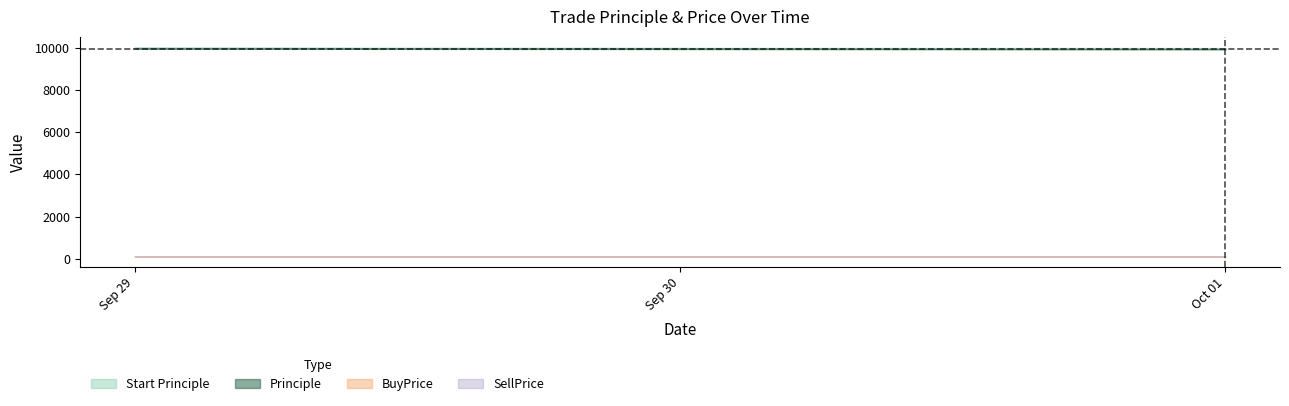

The value of Principle at 2016-09-29 is 5014.5. True or false?

False